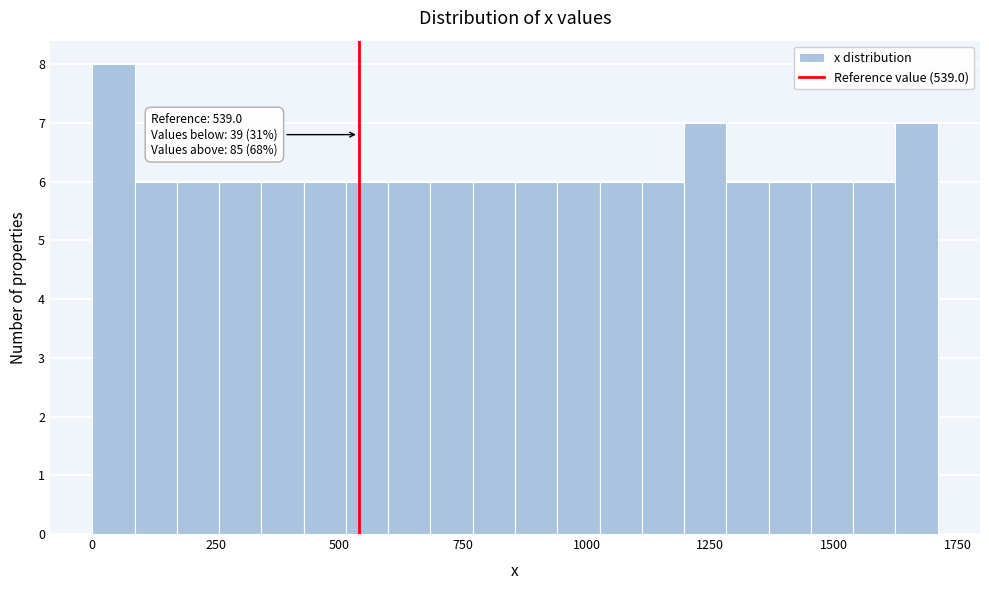

Around what value on the x-axis is the tallest bar? Give the approximate position of its centre, as read against the axis.

50